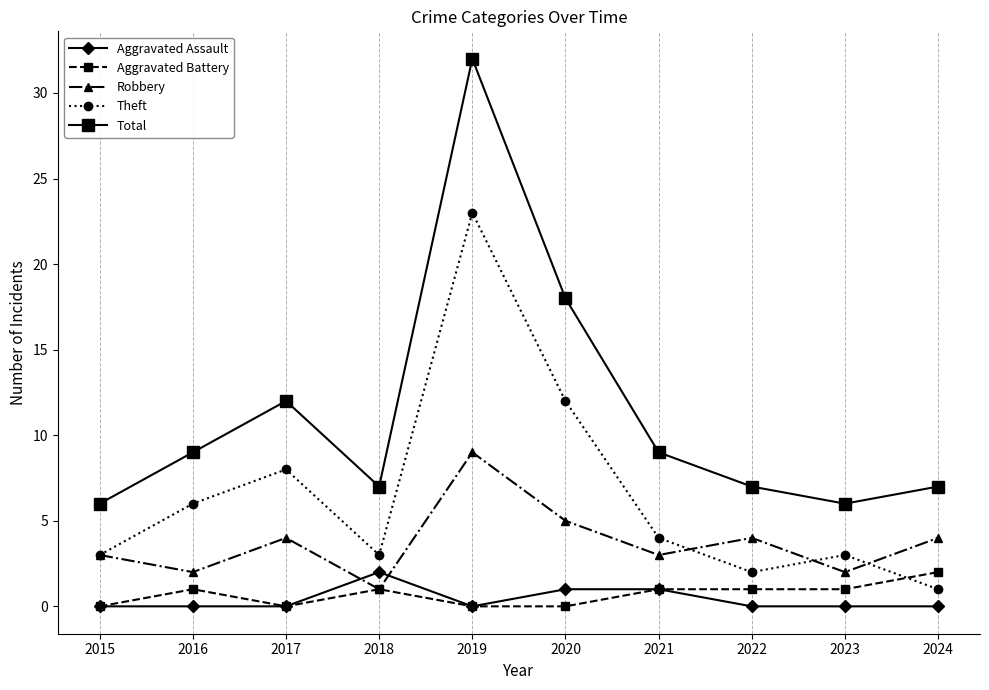

True or false: Aggravated Assault and Total intersect in this chart.

False